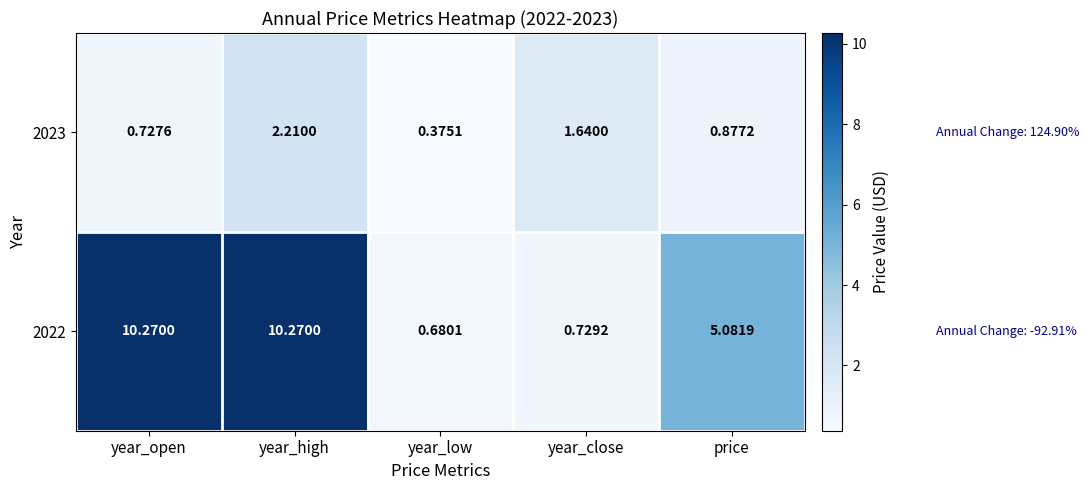

How many series are shown in this chart?

2